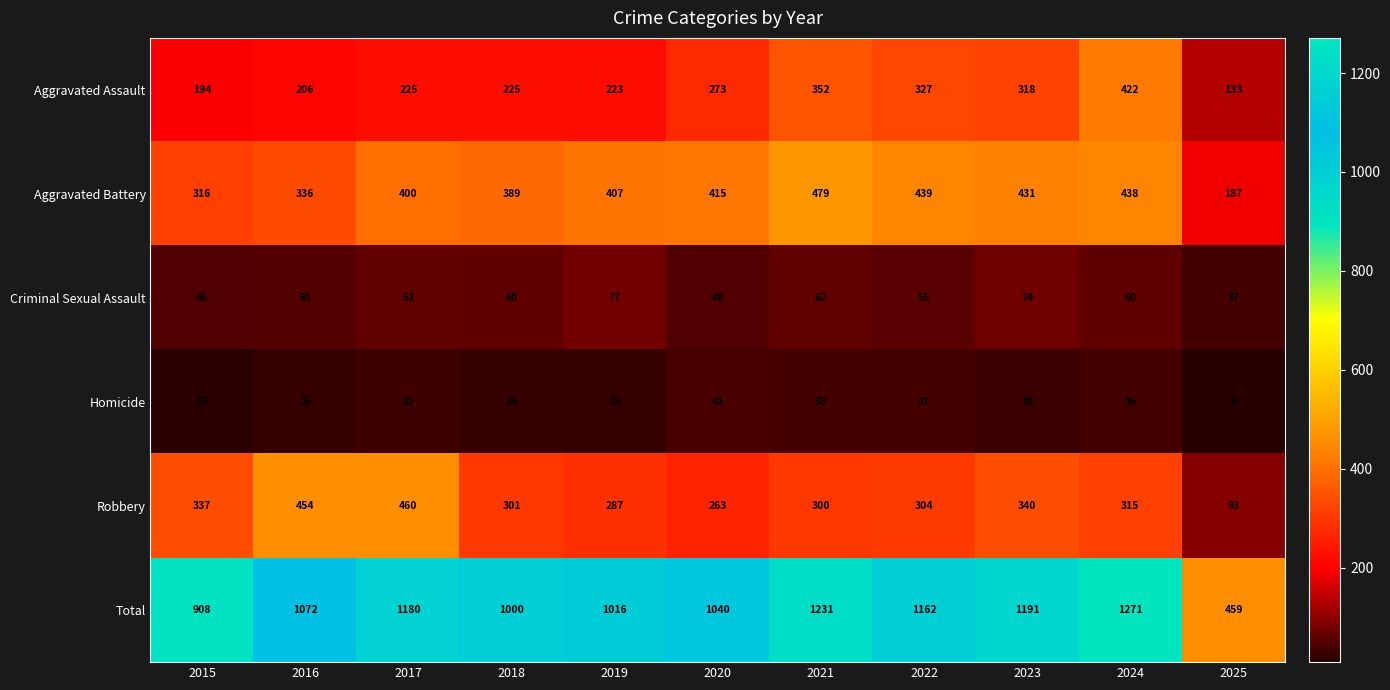

How many values in the Criminal Sexual Assault series are below 60?

5